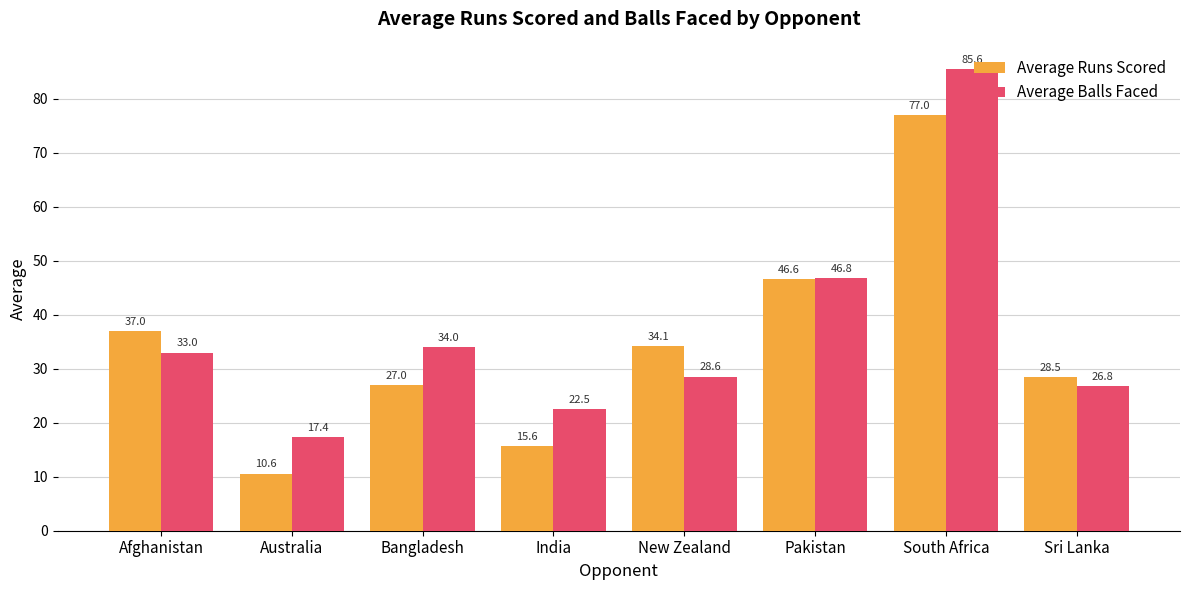

What is the smallest value displayed?

10.6